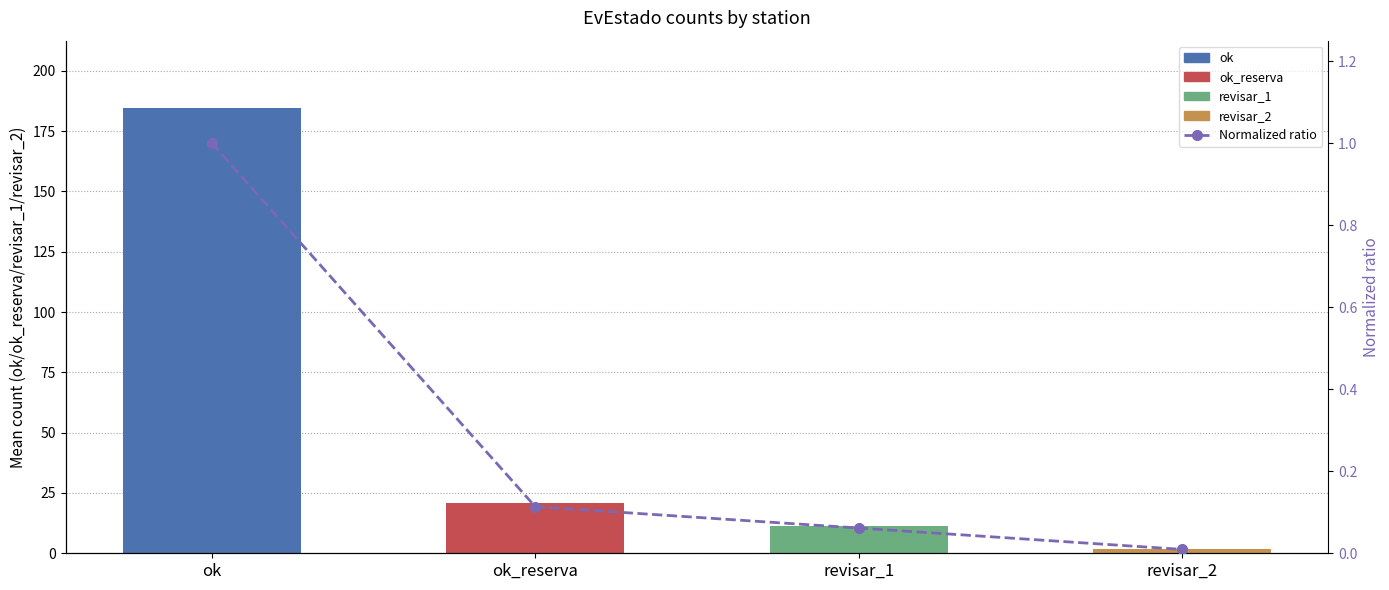

What is the sum of all values?

1.2